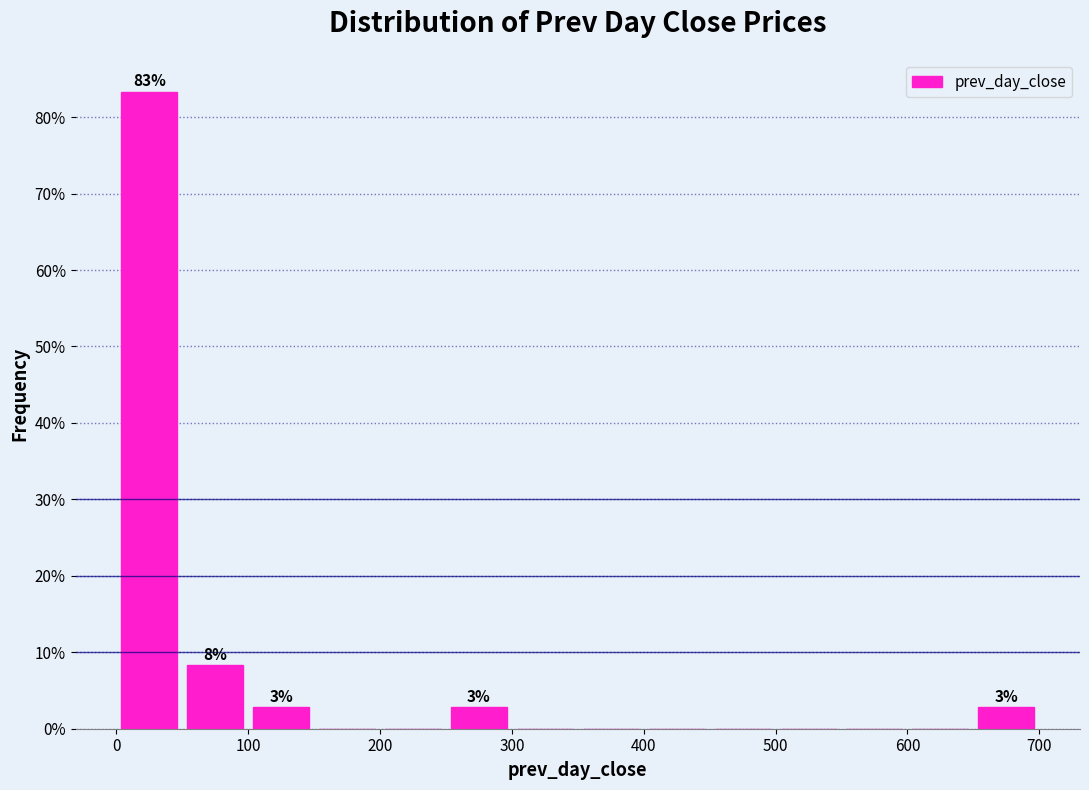

Over which range of the x-axis is the bar tallest?

0 to 50